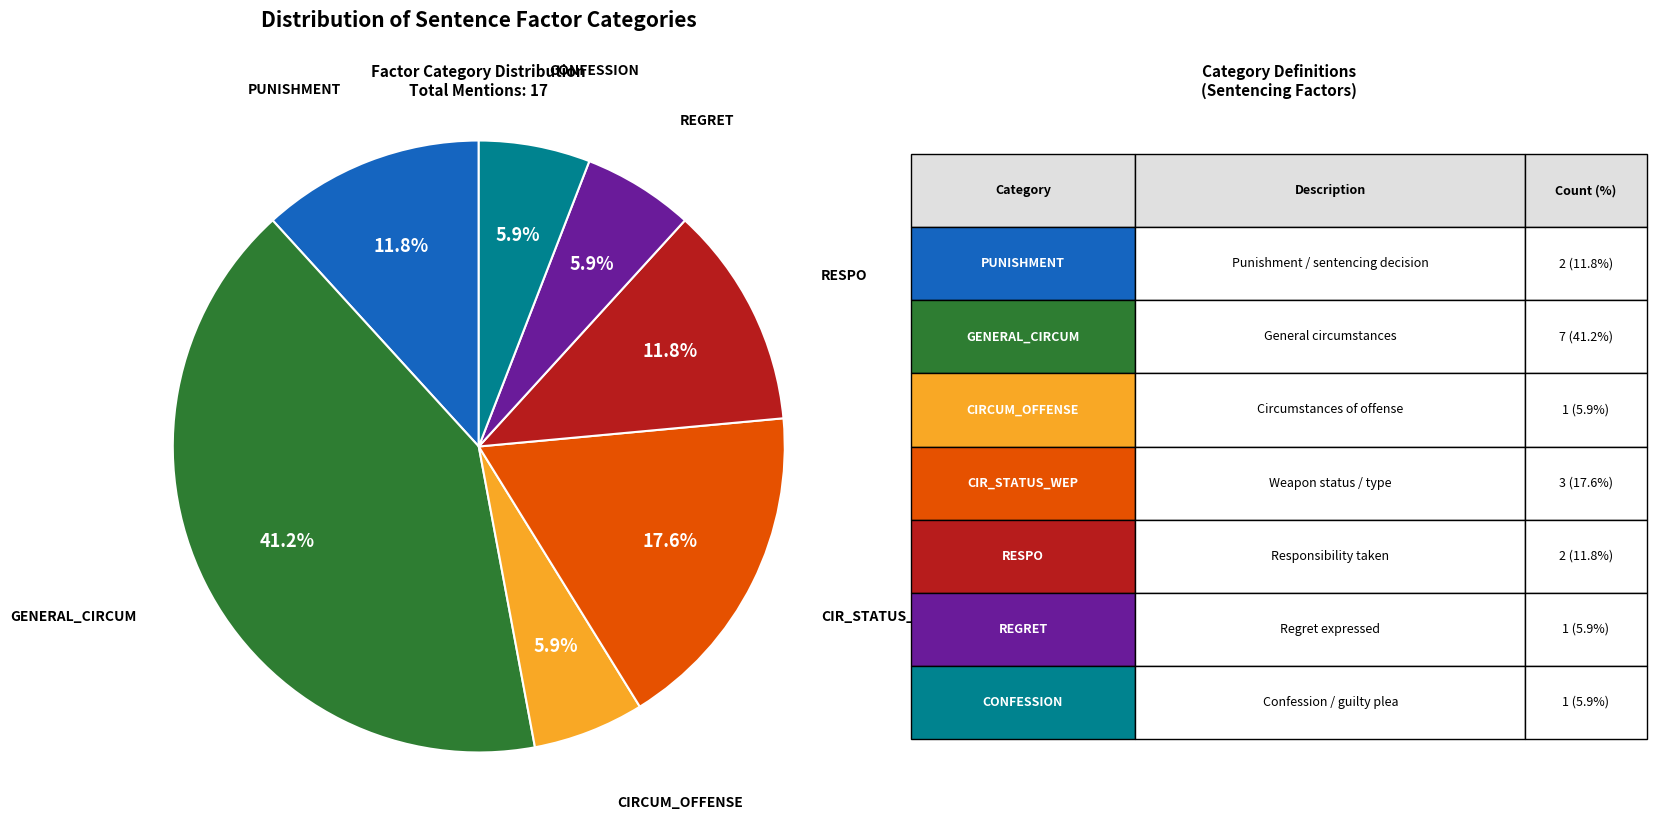

How much of the chart is everything except REGRET?

94.1%